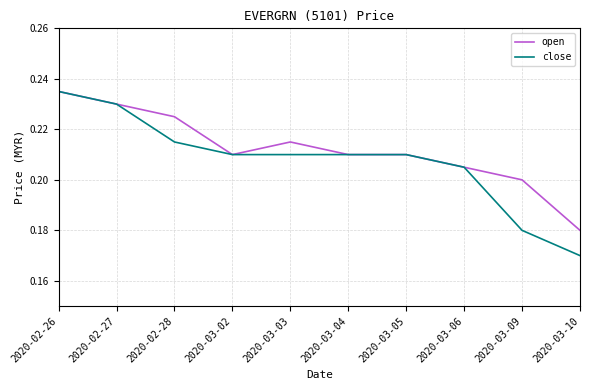

Which label corresponds to the largest value in the chart?

2020-02-26